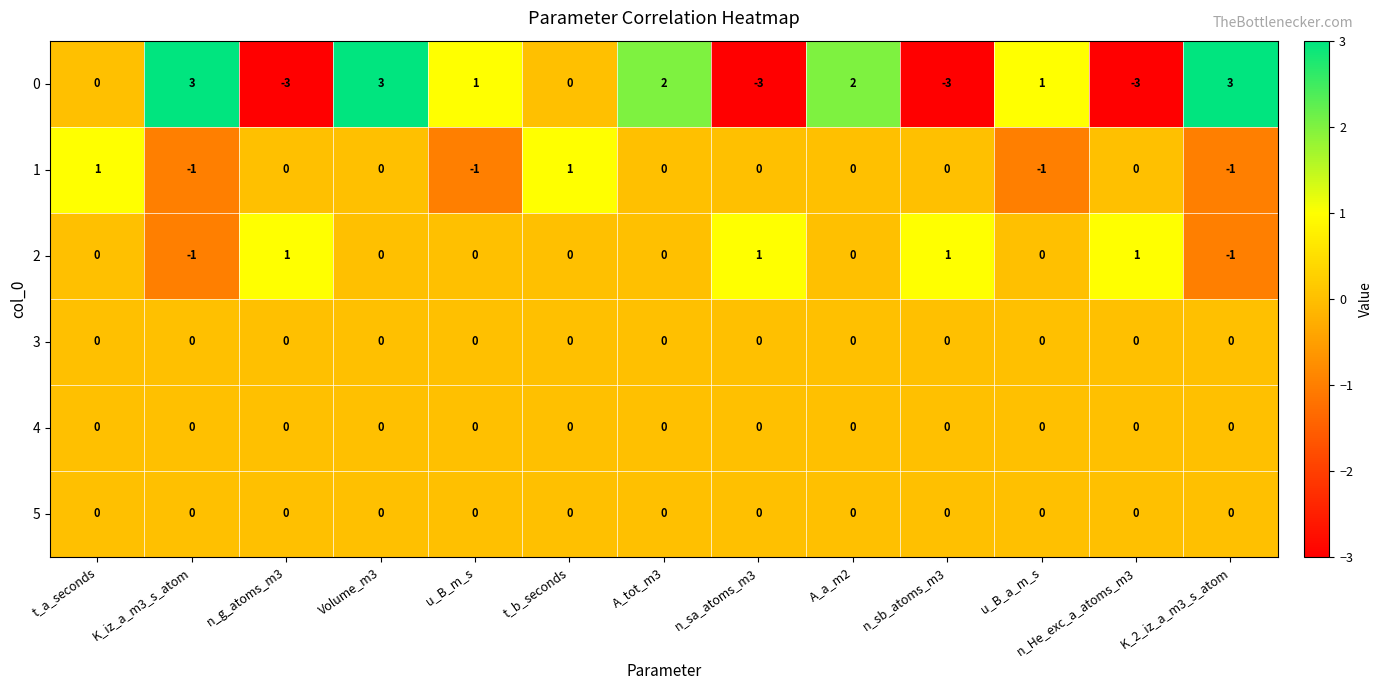

At which category is the sum across all series the highest?

Volume_m3